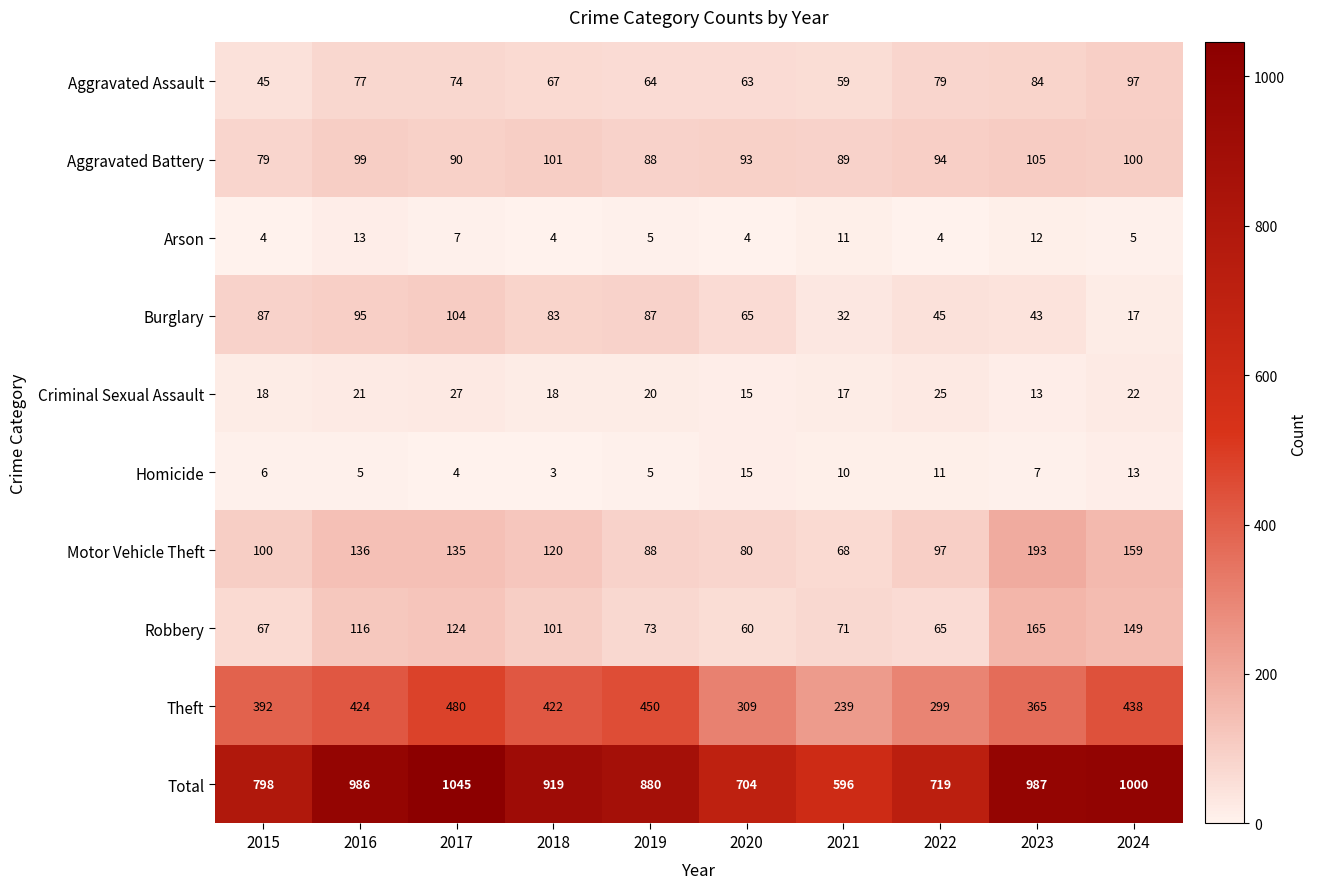

At how many categories does at least one series exceed 994?

2